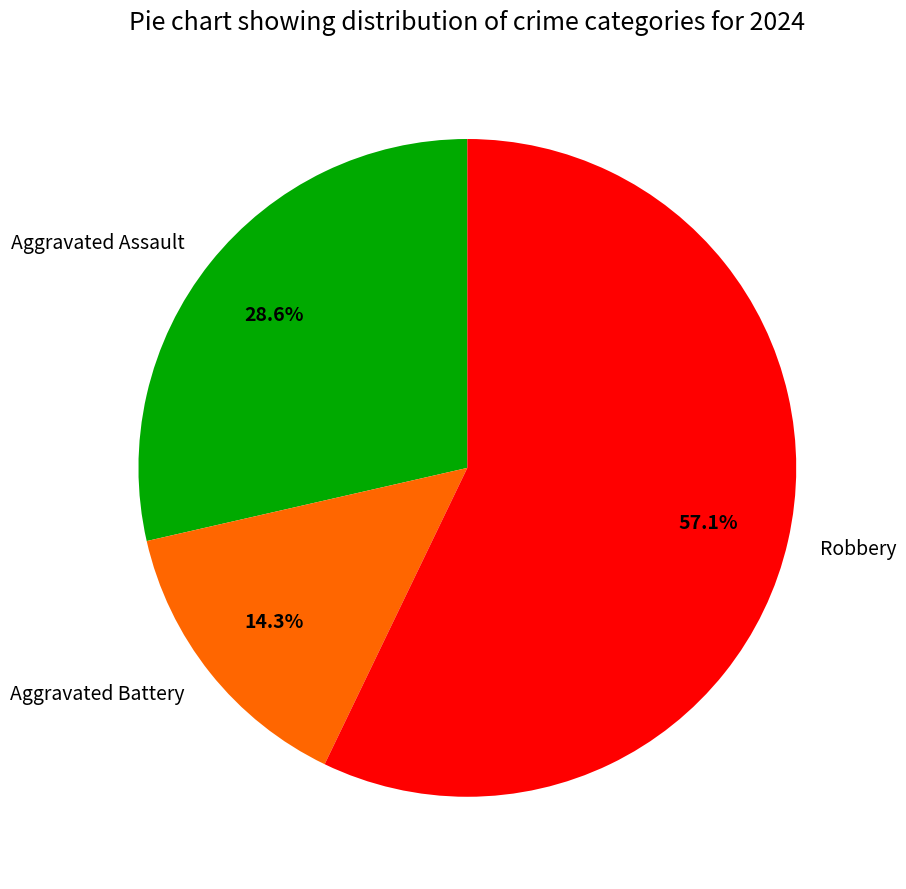

How many segments does this pie chart have?

3